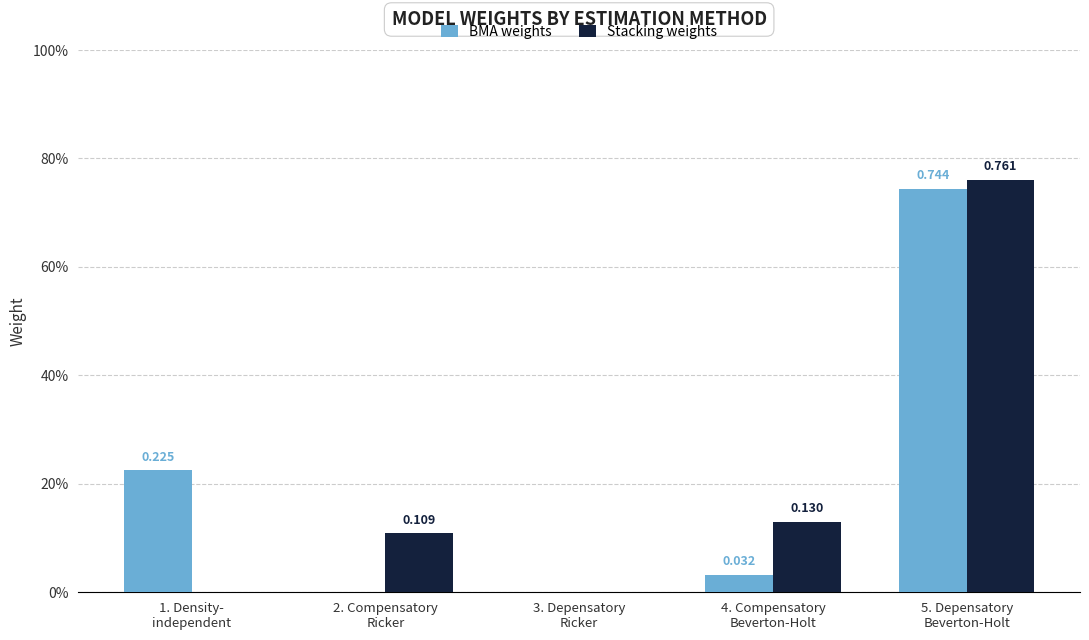

Which series has the largest total across all categories?

BMA weights